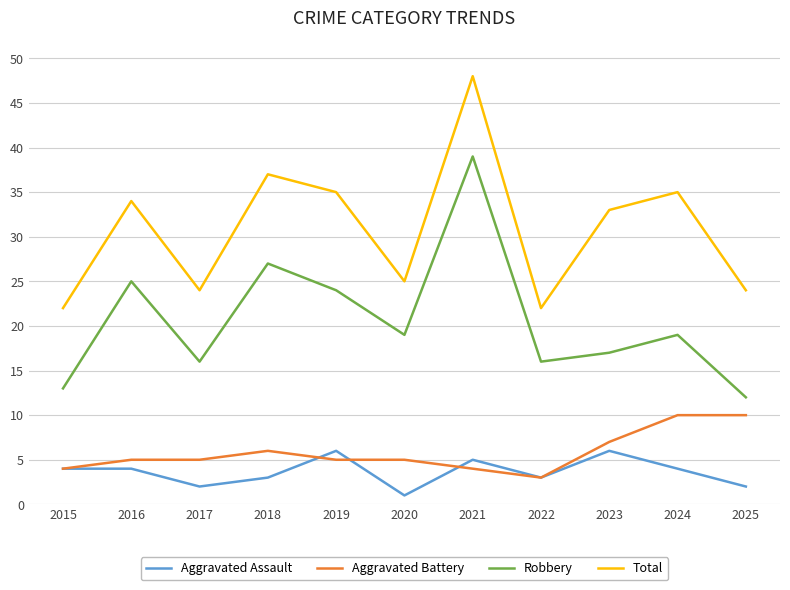

What is the approximate value of Aggravated Battery at 2021?

4